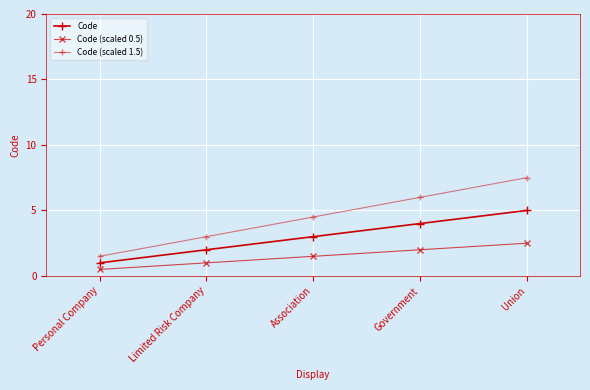

Rank the series by their maximum value, from lowest to highest.

Code (scaled 0.5), Code, Code (scaled 1.5)